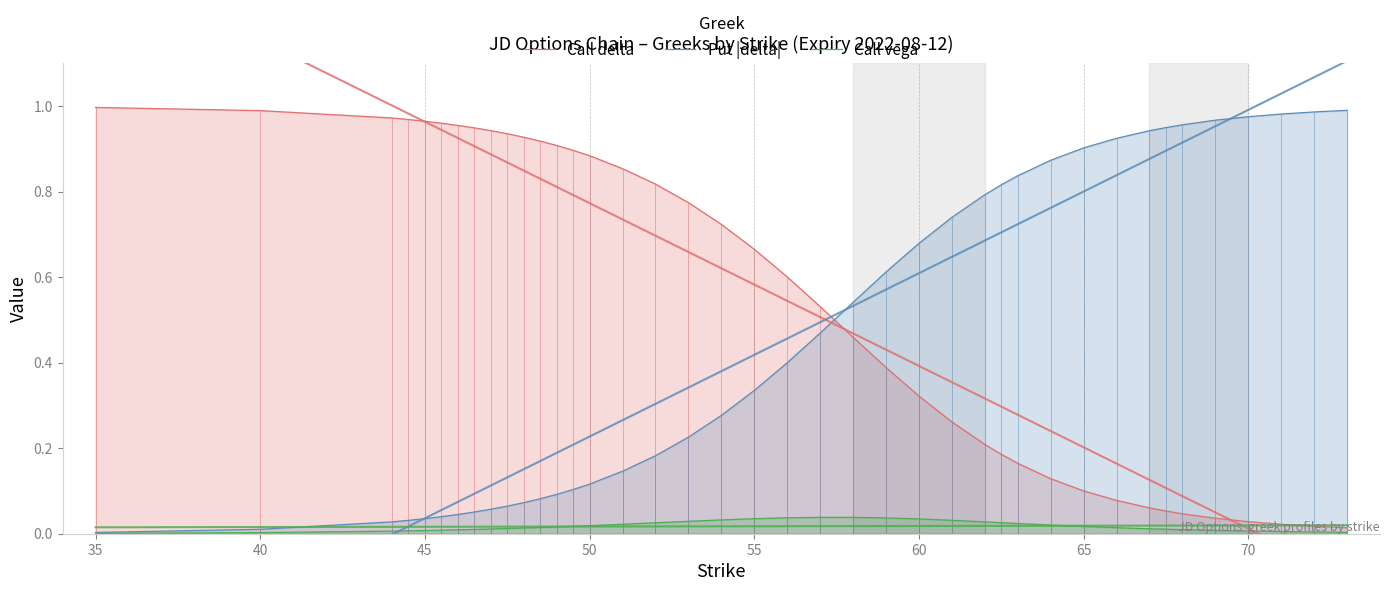

Is it true that Call vega equals 0.0 at 25?

False